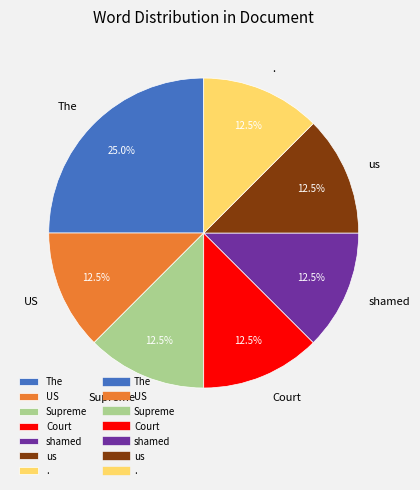

What is the ratio of the value at . to the value at US?

1.0